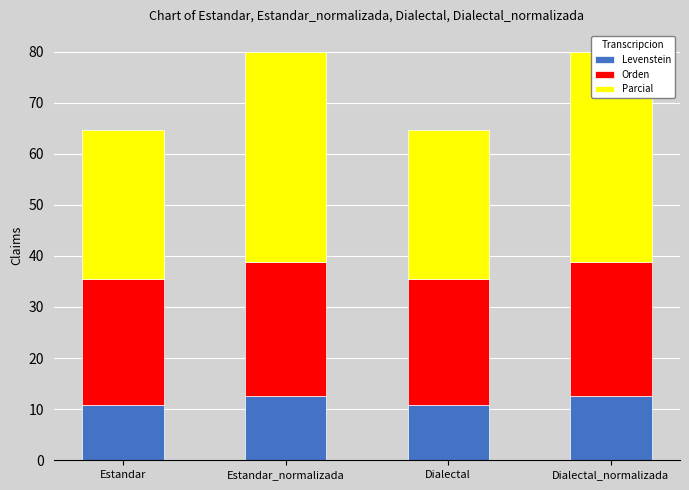

What is the difference between the second highest and minimum values in the Orden series?

1.6